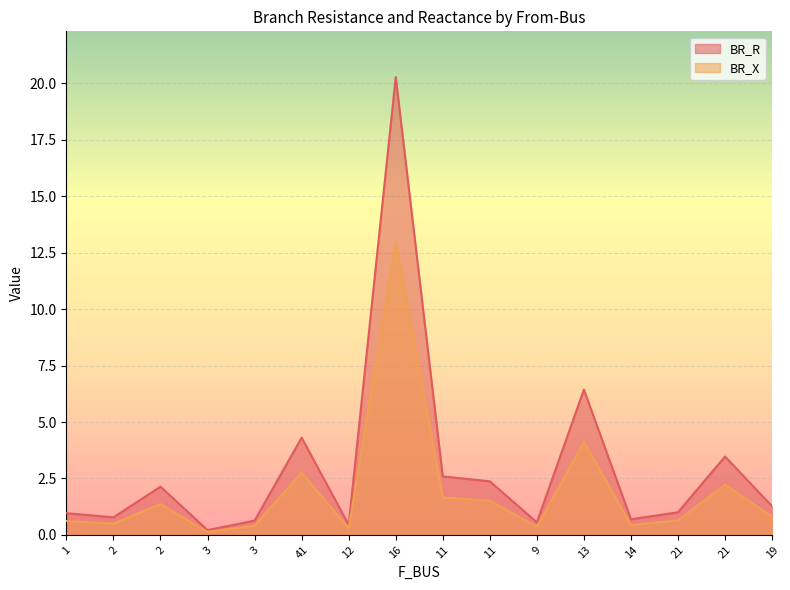

What is the average value of the BR_R series?

3.0